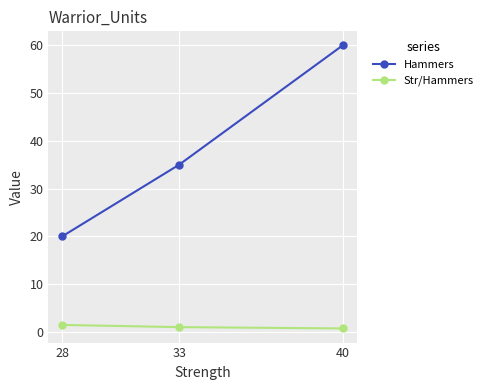

What is the approximate value of Str/Hammers at 28?

1.4